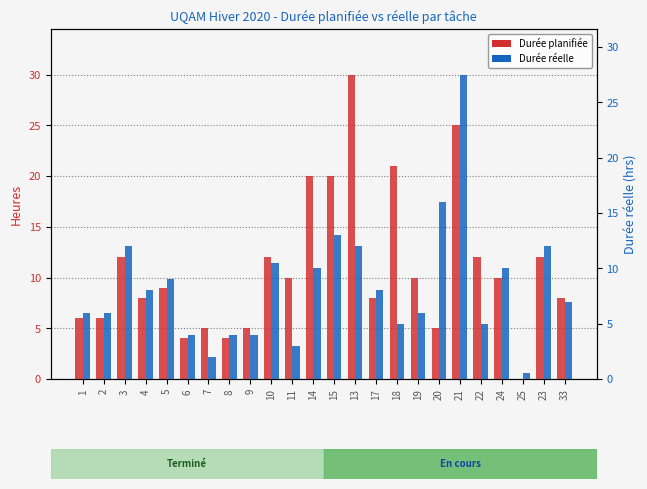

What is the total value across all series at 33?

15.0